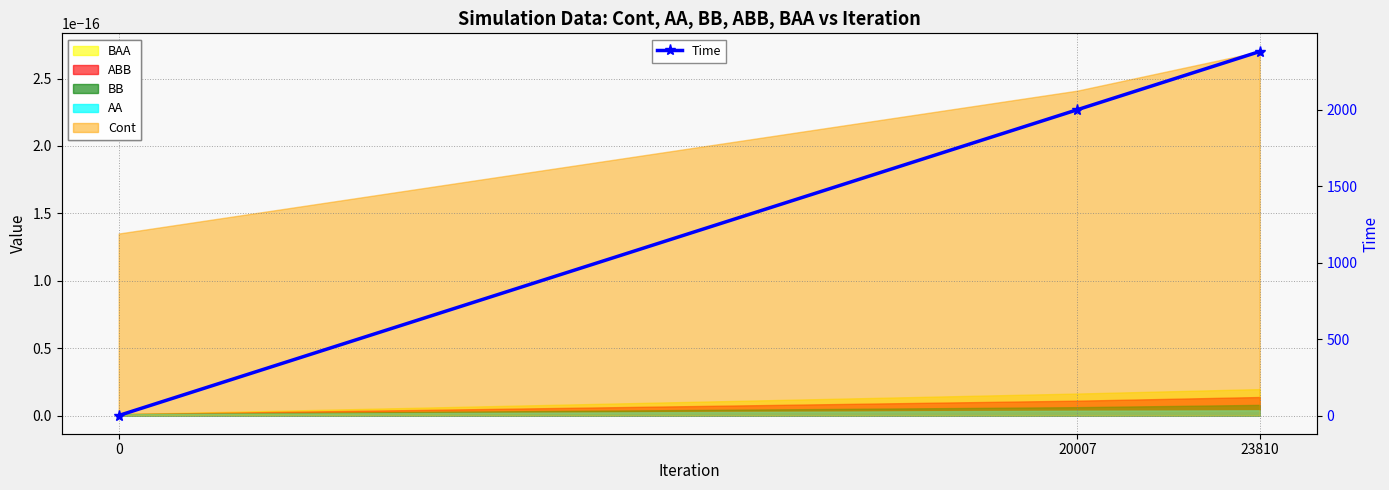

What is the difference between the maximum and minimum values?

2380.2